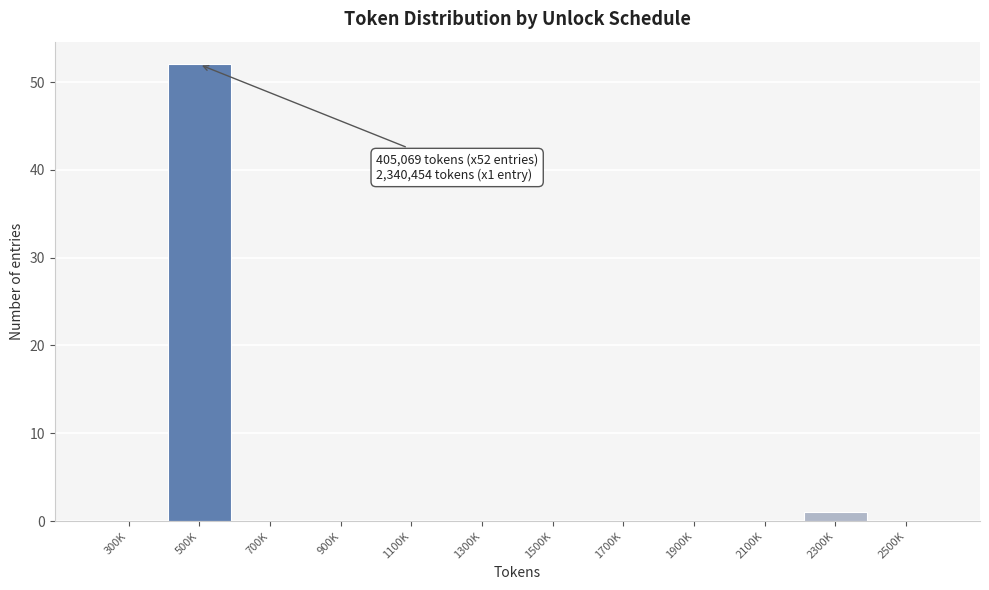

Reading right to left, extract all data points from this chart.

2500K=0	2300K=1	2100K=0	1900K=0	1700K=0	1500K=0	1300K=0	1100K=0	900K=0	700K=0	500K=52	300K=0